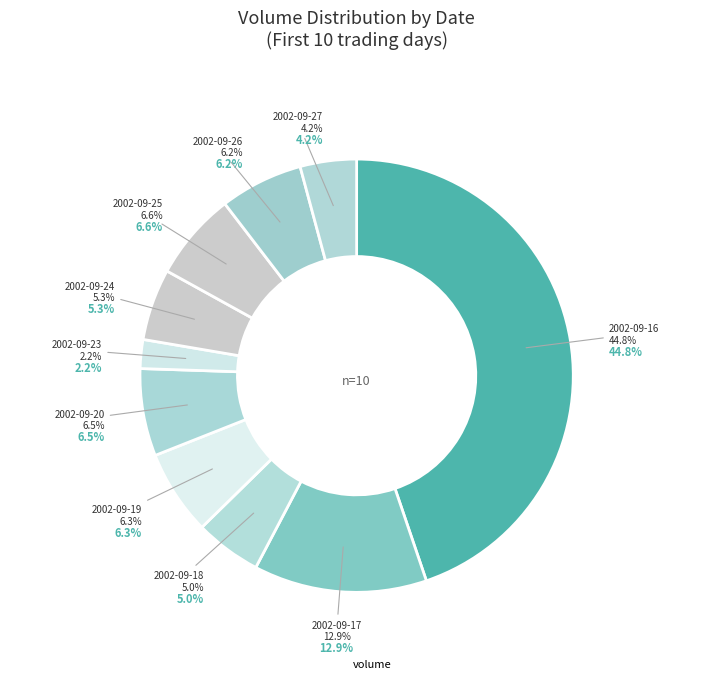

Does any single category account for the majority?

No